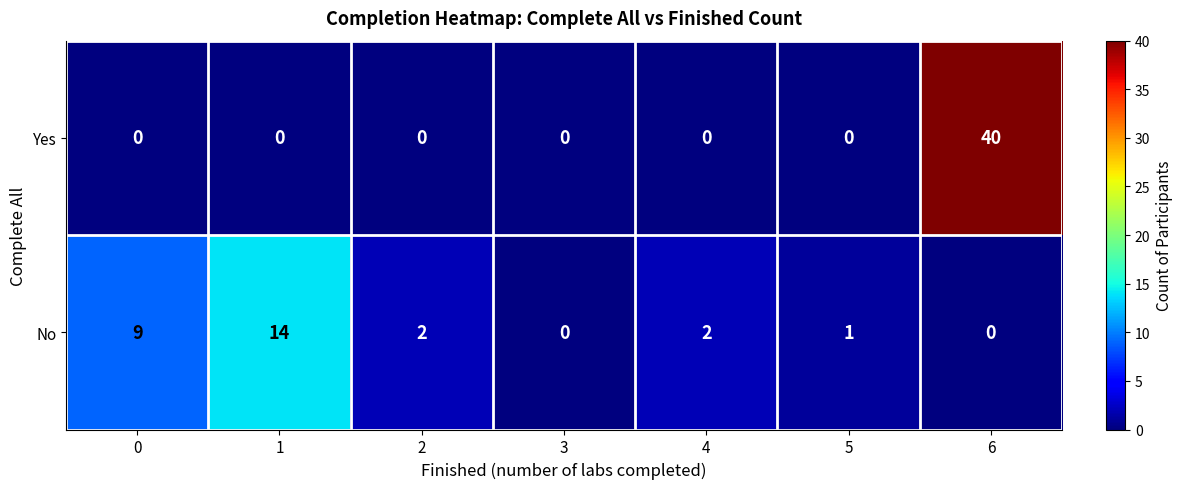

Reading left to right, transcribe all the data shown in this chart.

Yes: 0=0	1=0	2=0	3=0	4=0	5=0	6=40
No: 0=9	1=14	2=2	3=0	4=2	5=1	6=0